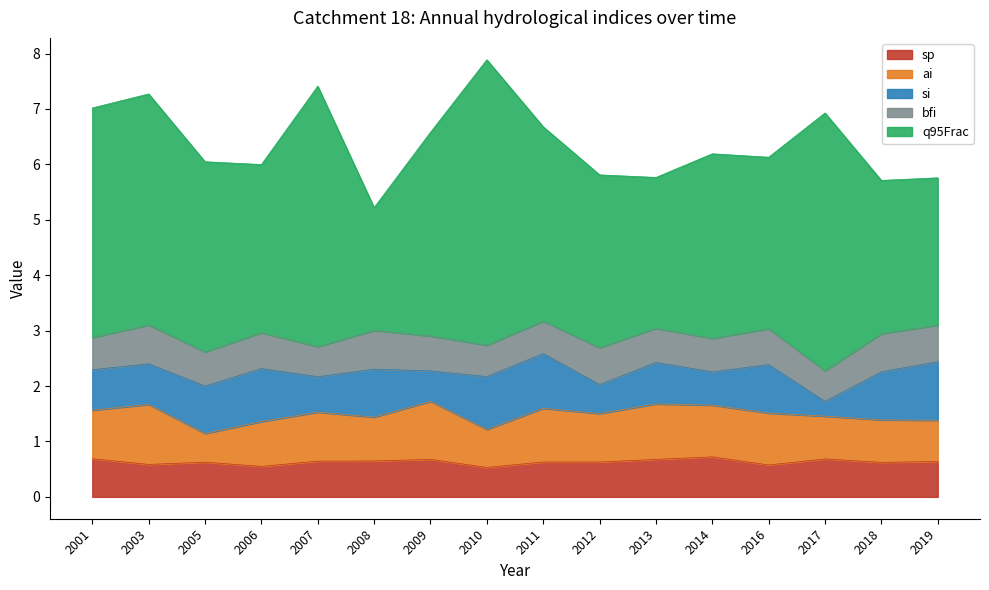

What is the sum of the q95Frac values at 2012 and 2008?

5.3